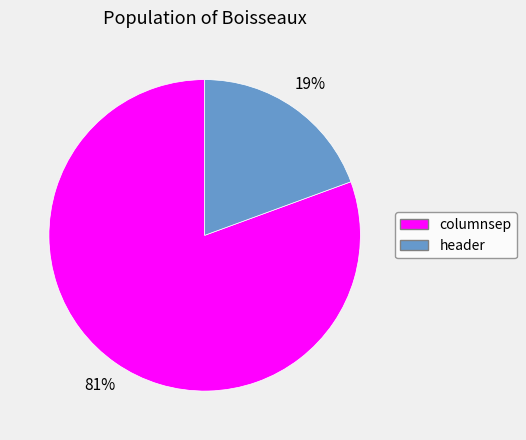

Between header and columnsep, which is larger?

columnsep